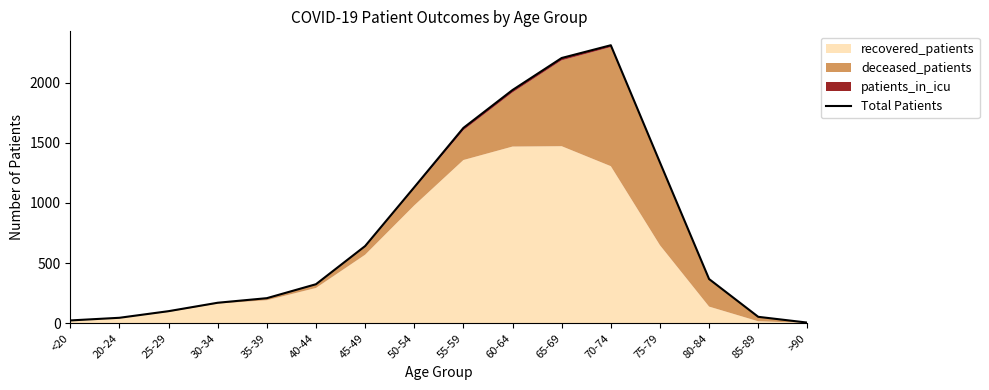

The value at >90 is 8. True or false?

False